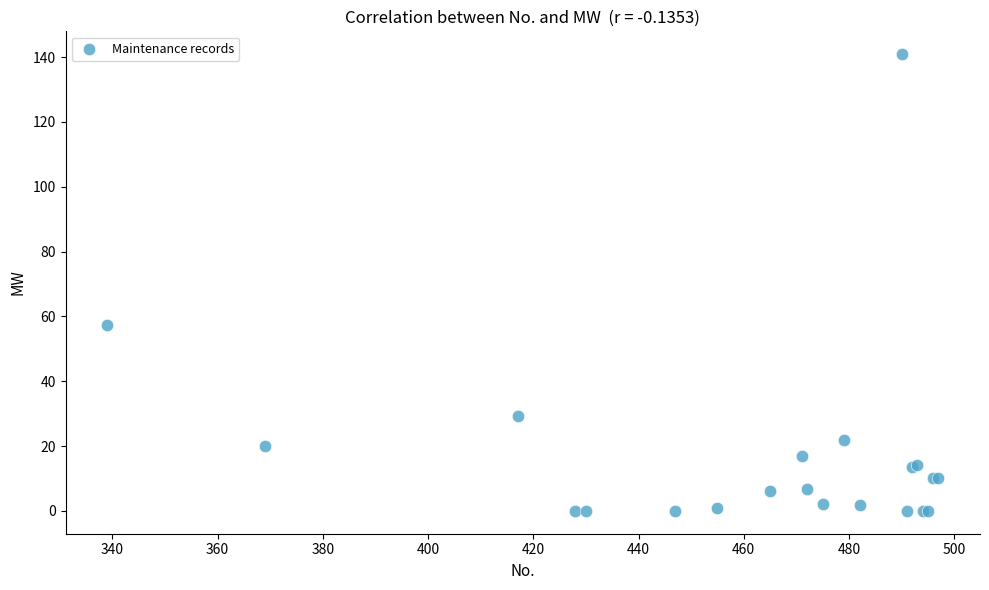

What Y value in the scatter plot is closest to 70?

57.5